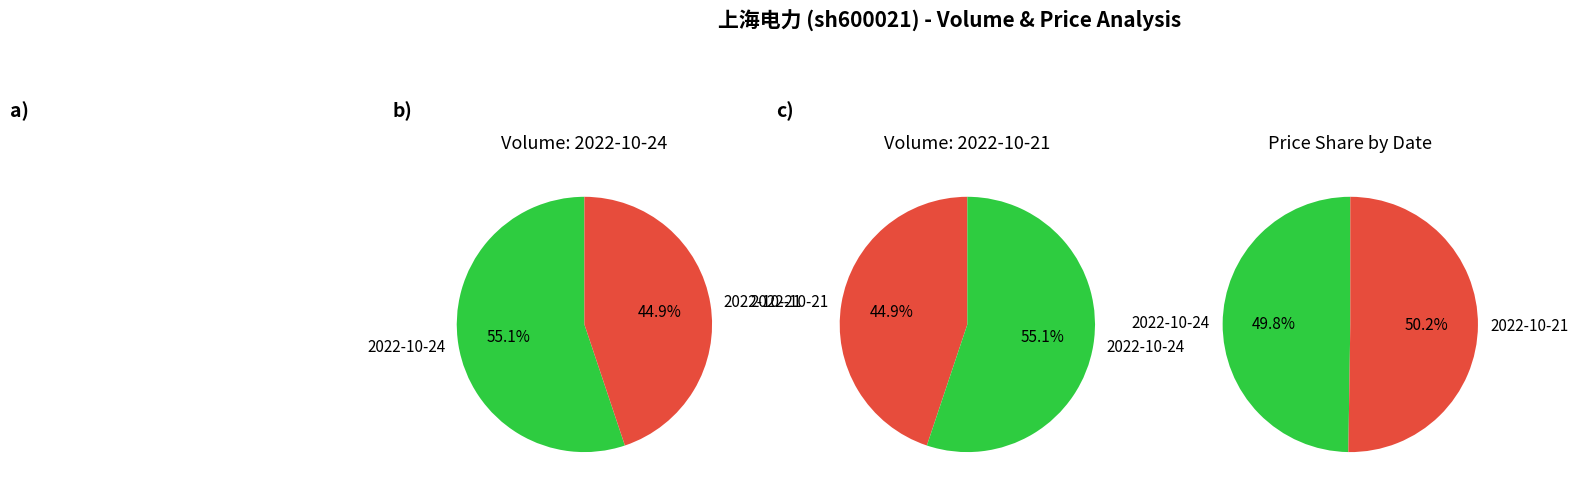

What is the largest slice in the pie chart?

2022-10-21 (423159)